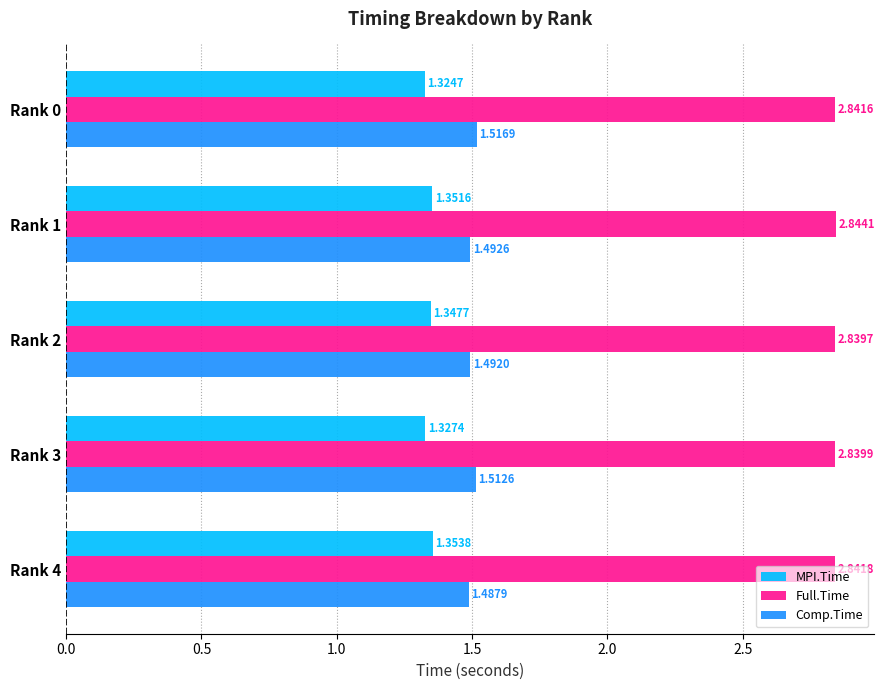

How many data points does each series have?

5